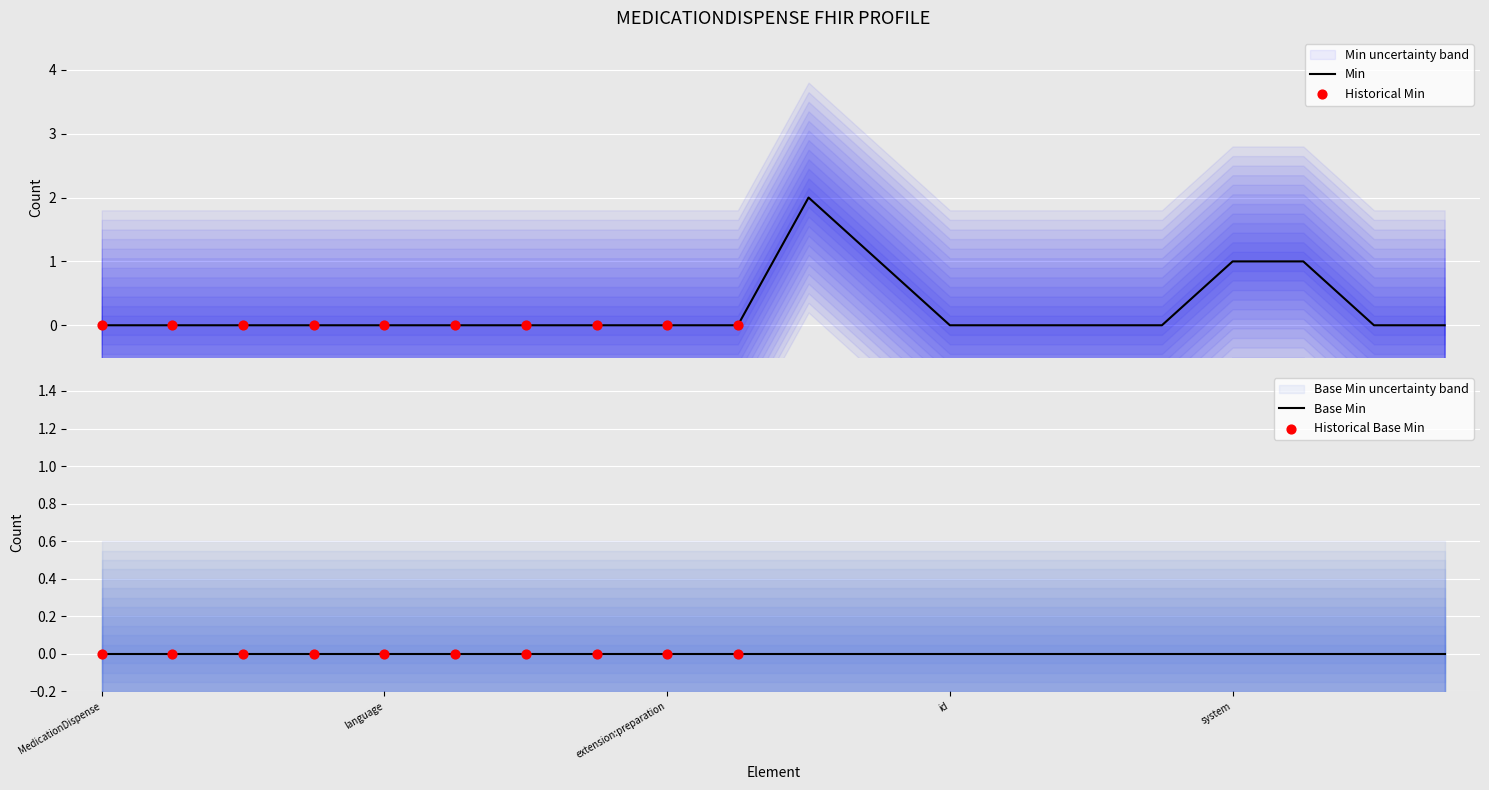

What is the change in value from MedicationDispense.contained to MedicationDispense.identifier:rpNumber.system?

+1